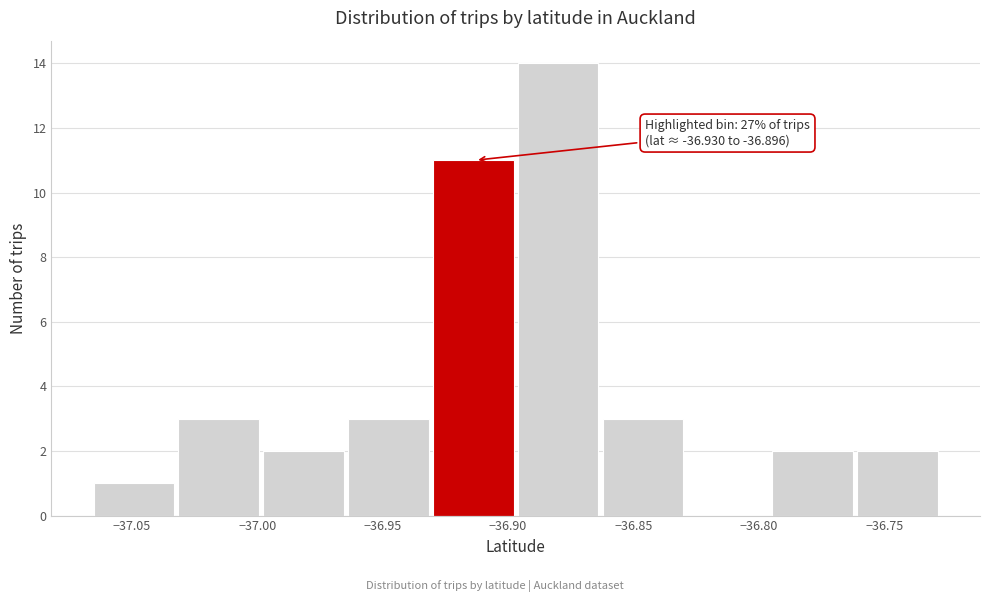

Which range on the x-axis has the tallest bar?

-36.895 to -36.860